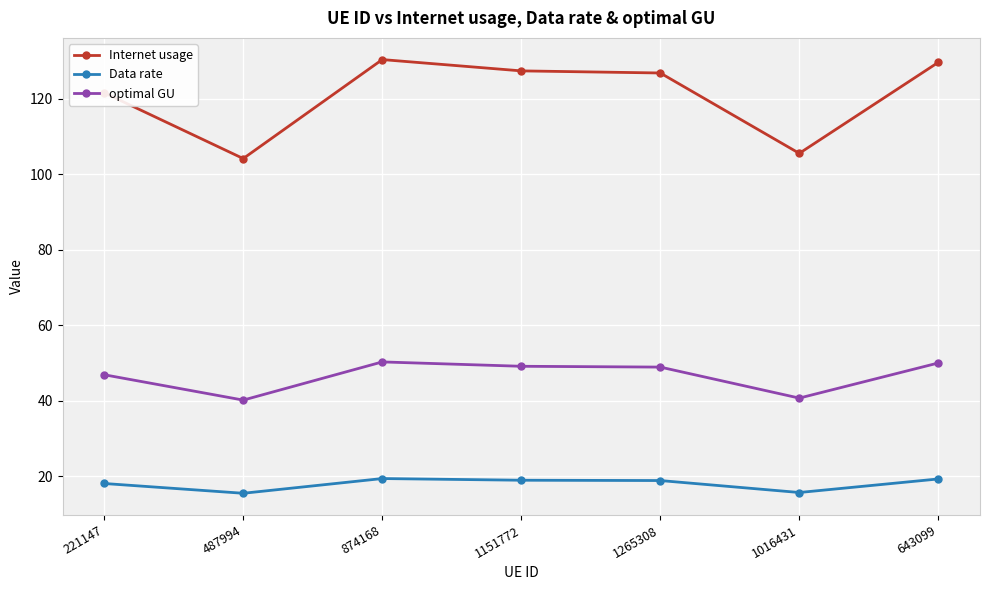

True or false: Internet usage and Data rate intersect in this chart.

False